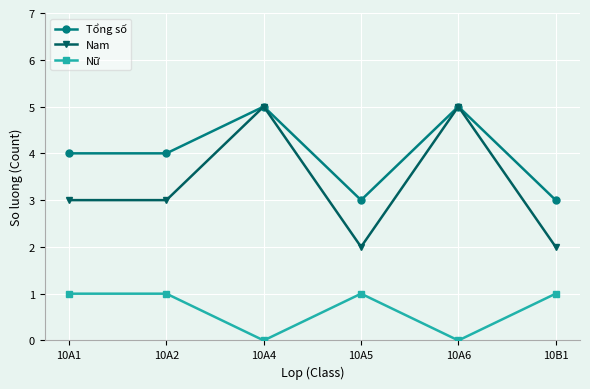

True or false: Nam and Nữ cross at least once.

False